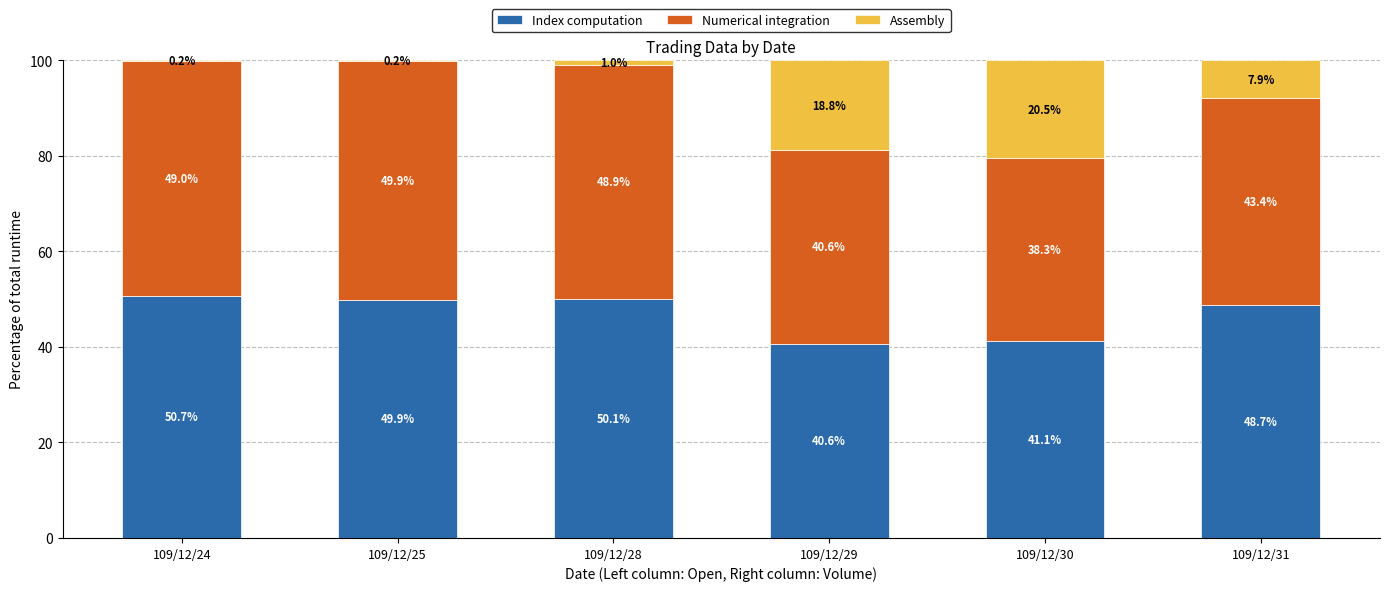

What is the sum of the Index computation values at 109/12/25 and 109/12/24?

100.6